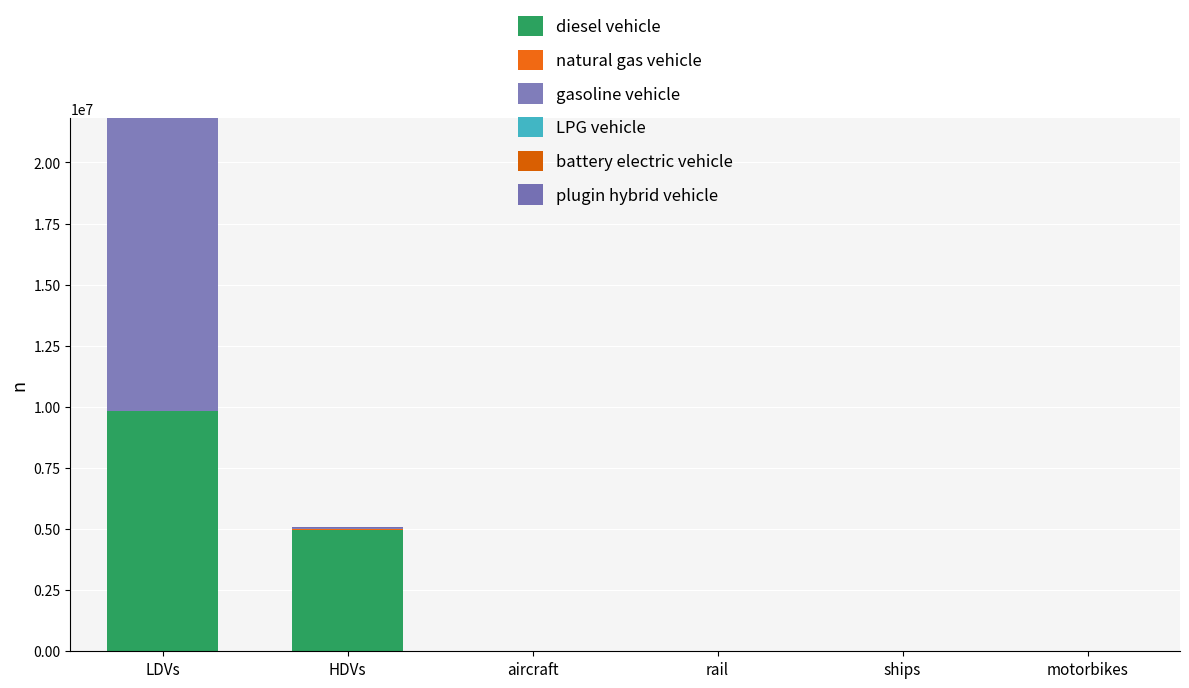

Which has a higher value, LDVs or aircraft?

LDVs